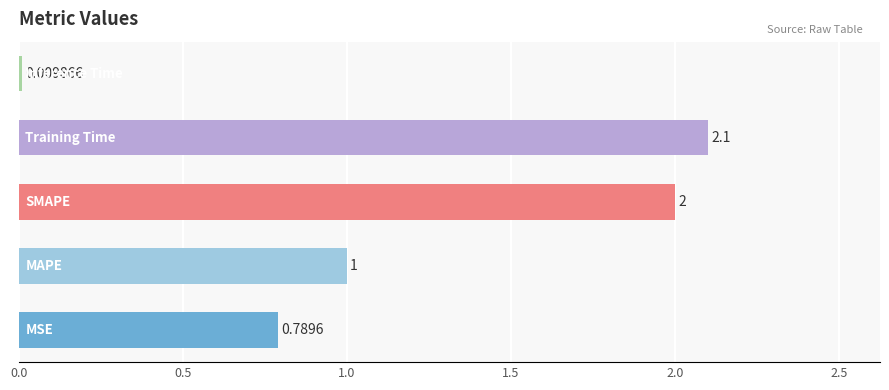

What is the average value?

1.2